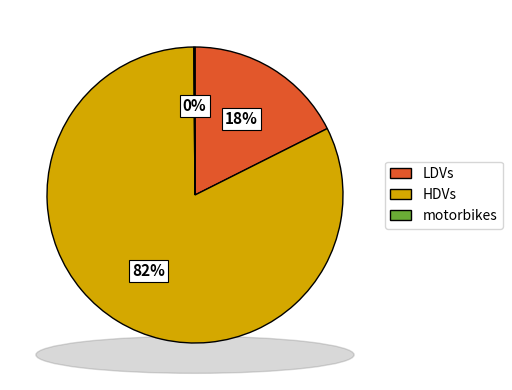

Count the number of slices in the pie.

3